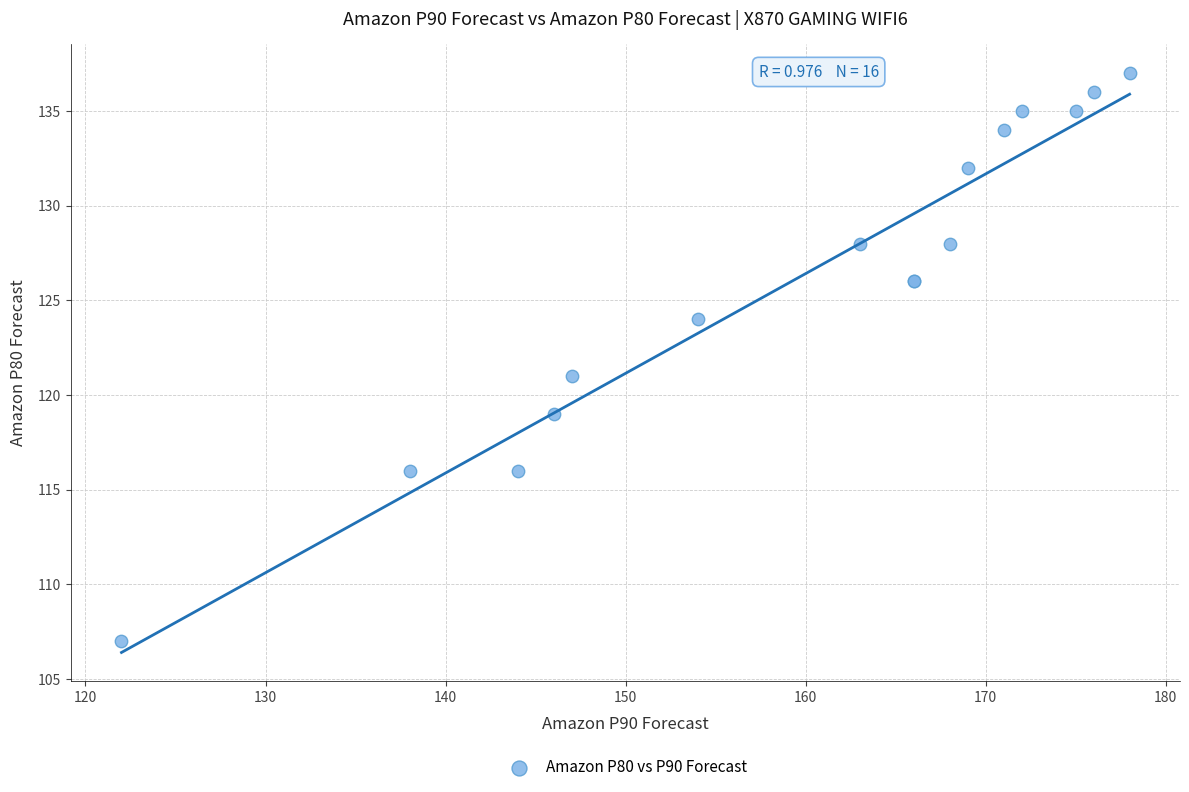

What Y value in the scatter plot is closest to 122?

121